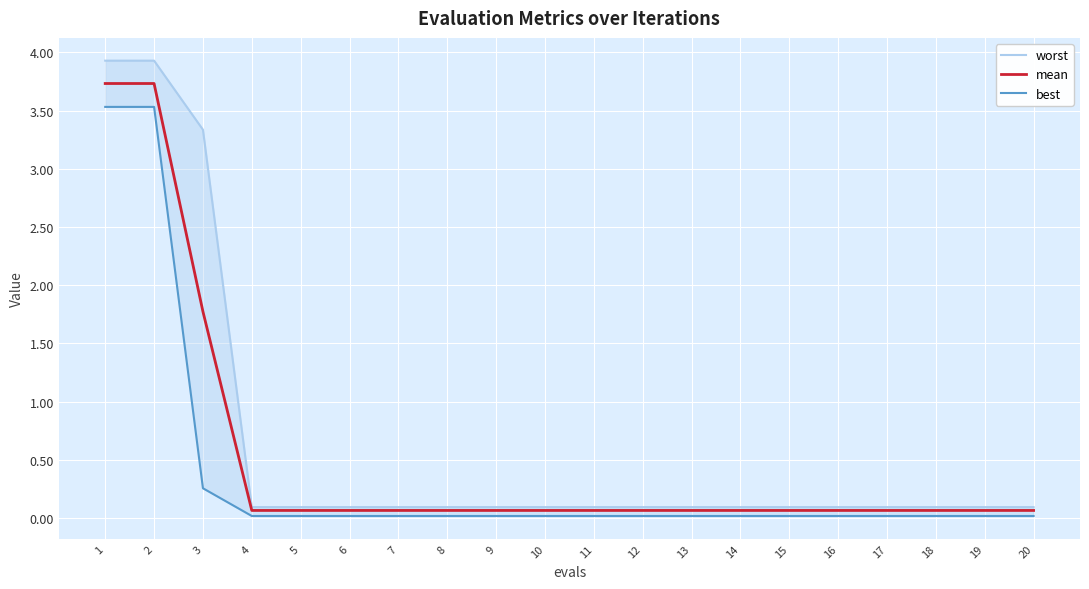

Rank the series at 16 from lowest to highest value.

best, mean, worst